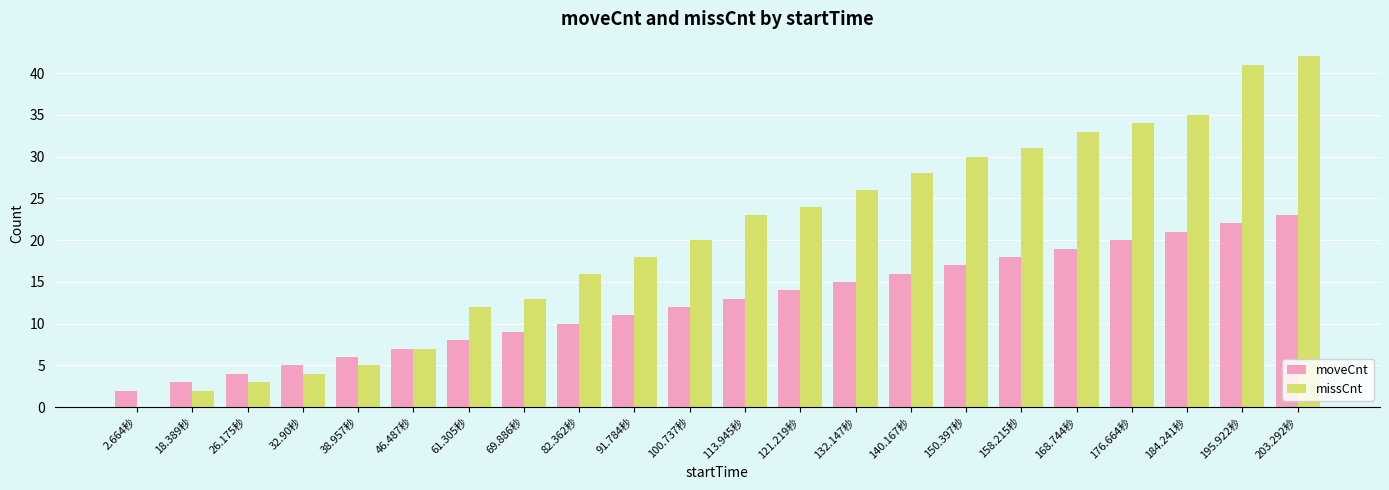

What is the spread (max minus min) of values at 203.292秒?

19